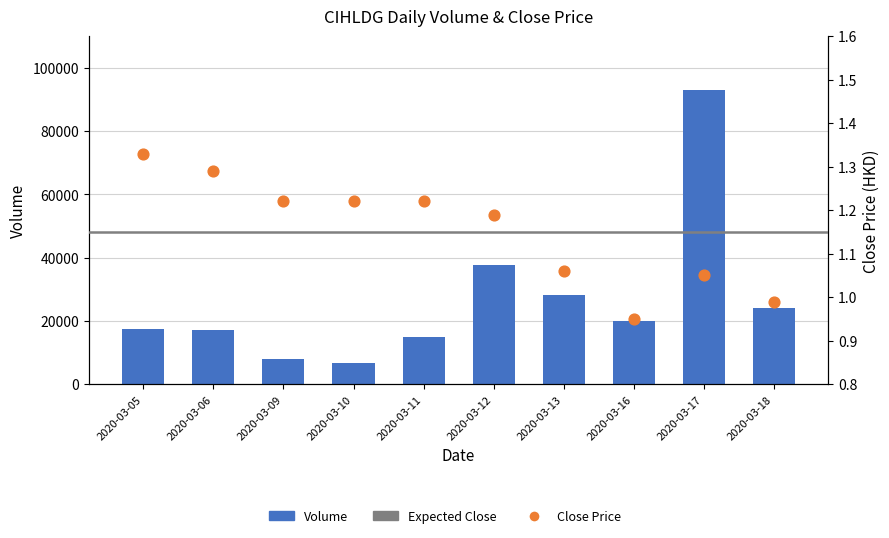

Which series has the widest spread of Y values?

vol